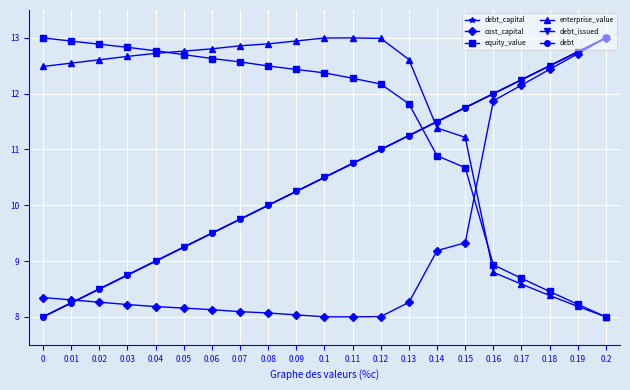

Does the chart have visible grid lines?

Yes